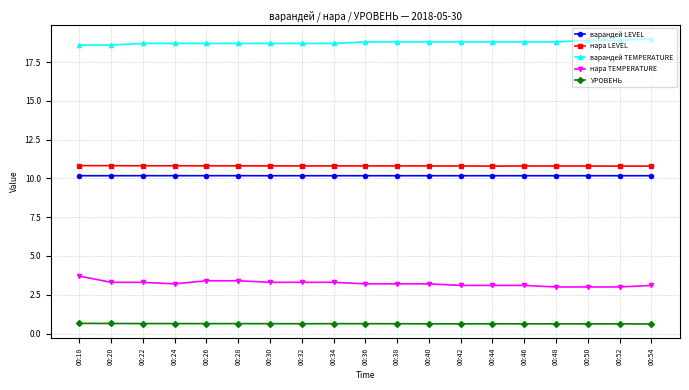

The value of варандей LEVEL at 00:38 is 10.2. True or false?

True